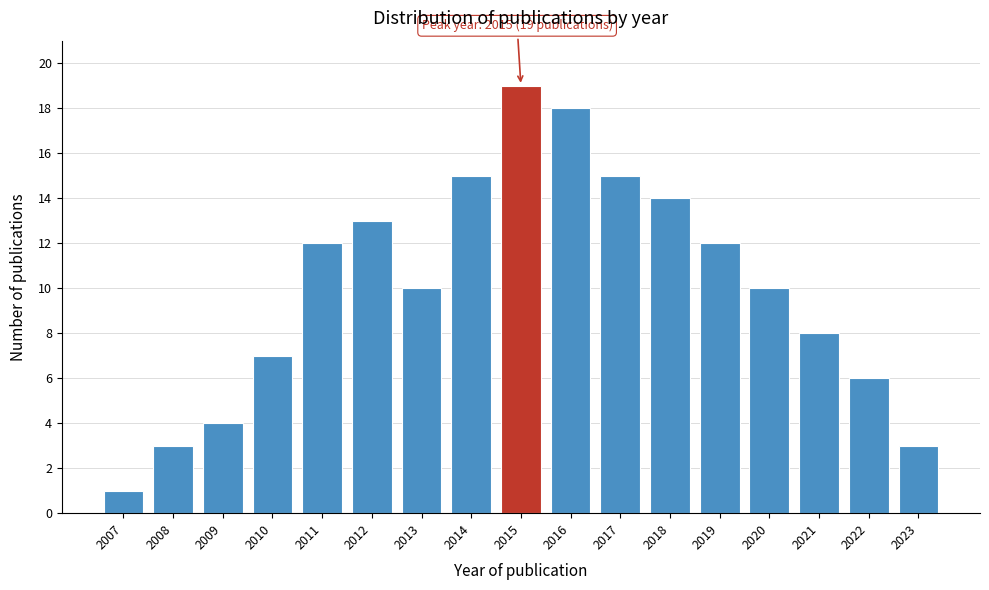

Reading left to right, what are all the values shown in this chart?

2007=1	2008=3	2009=4	2010=7	2011=12	2012=13	2013=10	2014=15	2015=19	2016=18	2017=15	2018=14	2019=12	2020=10	2021=8	2022=6	2023=3